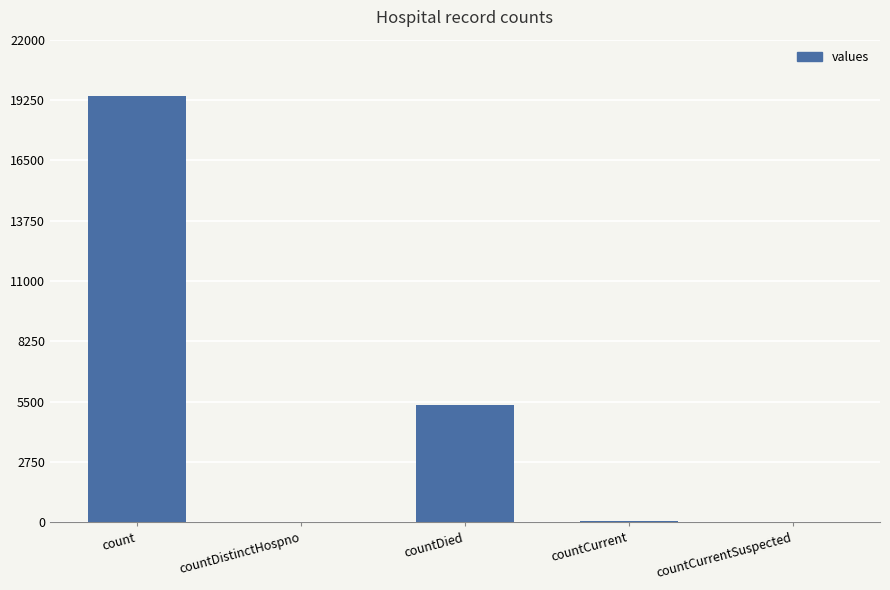

The chart shows a value of -10316 at countCurrentSuspected. True or false?

False